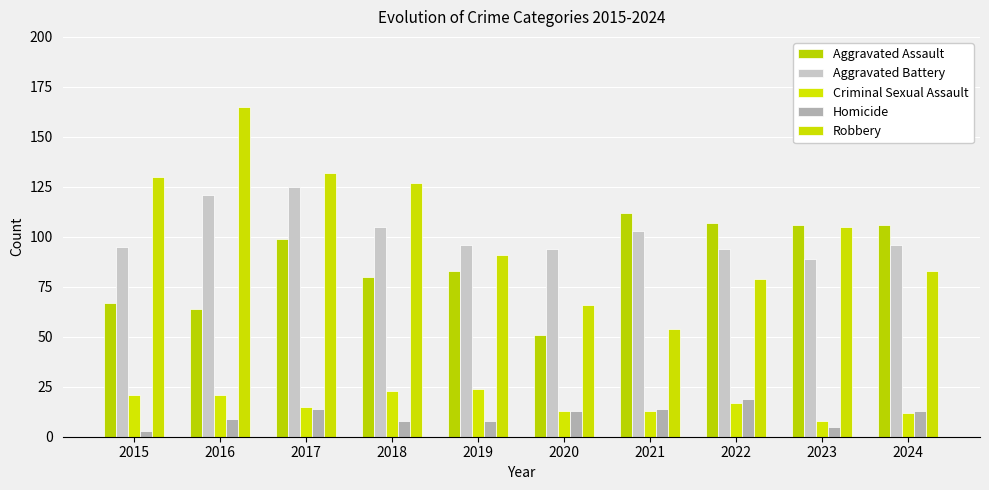

Are the bars grouped side by side (vs. stacked)?

Yes